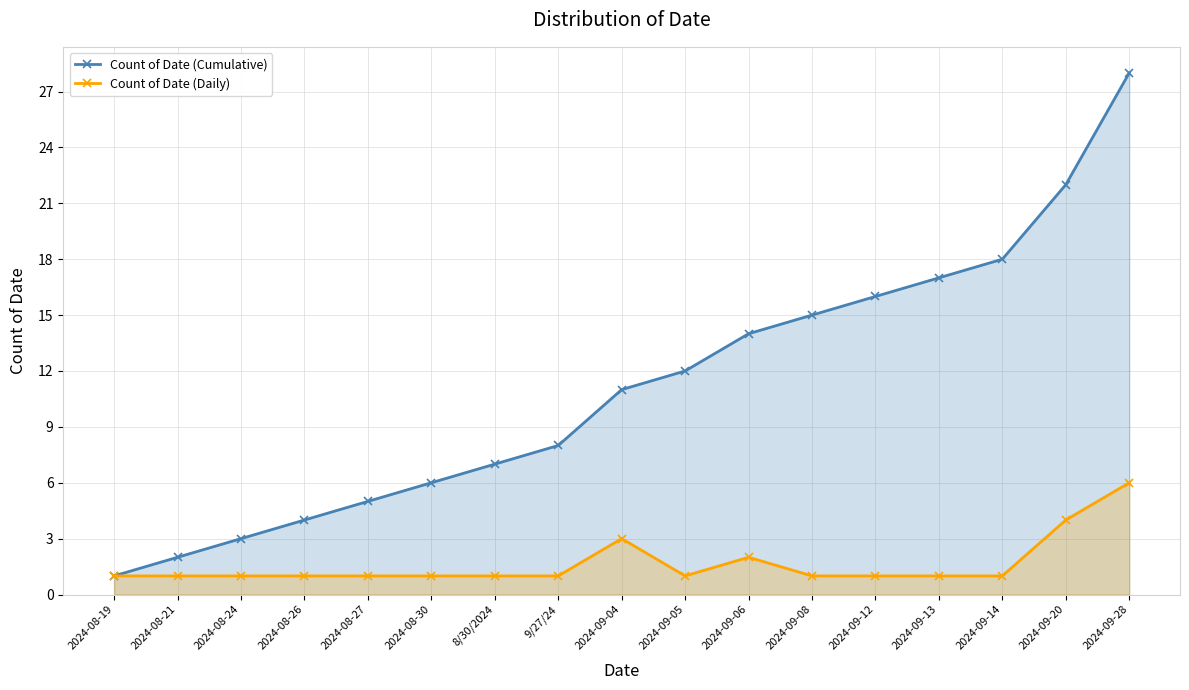

At 2024-09-06, list the series in order from smallest to largest.

Count of Date (Daily), Count of Date (Cumulative)